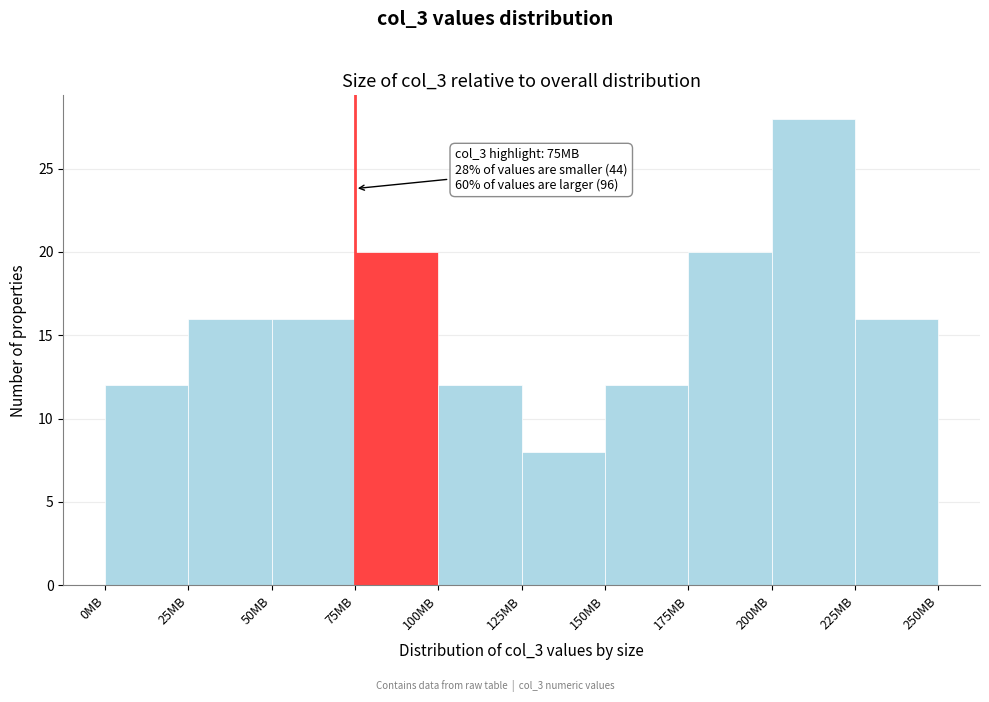

Which range on the x-axis has the tallest bar?

200 to 225